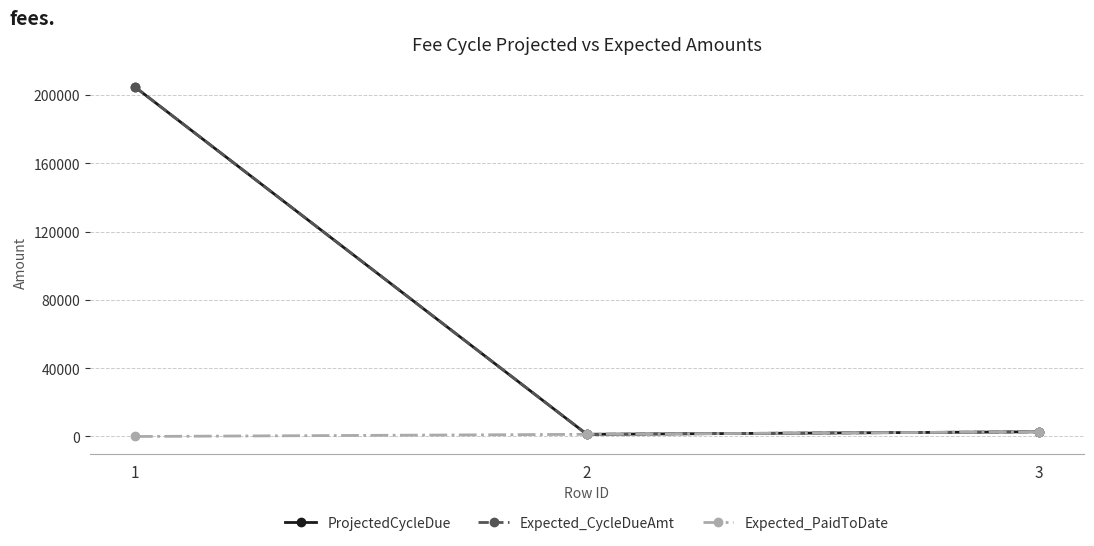

Is this an area chart (filled region under the line)?

No